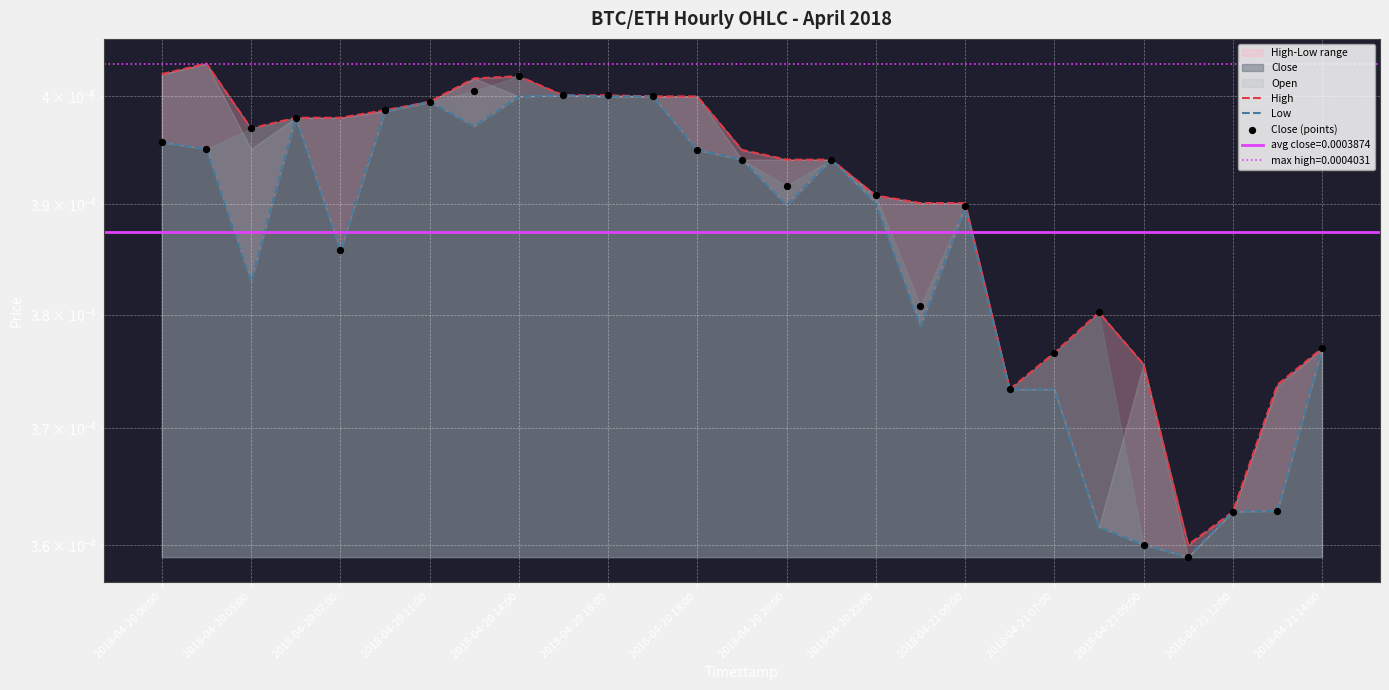

Which series reaches the minimum Y coordinate?

Low